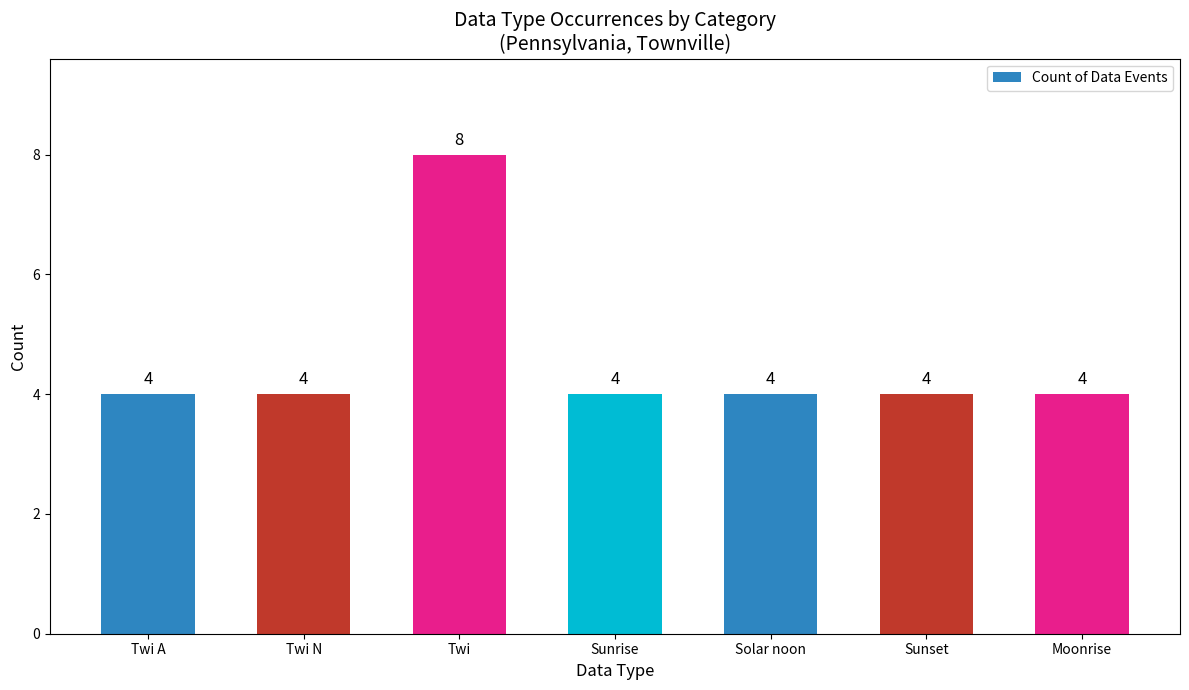

What position from the left is Moonrise?

7